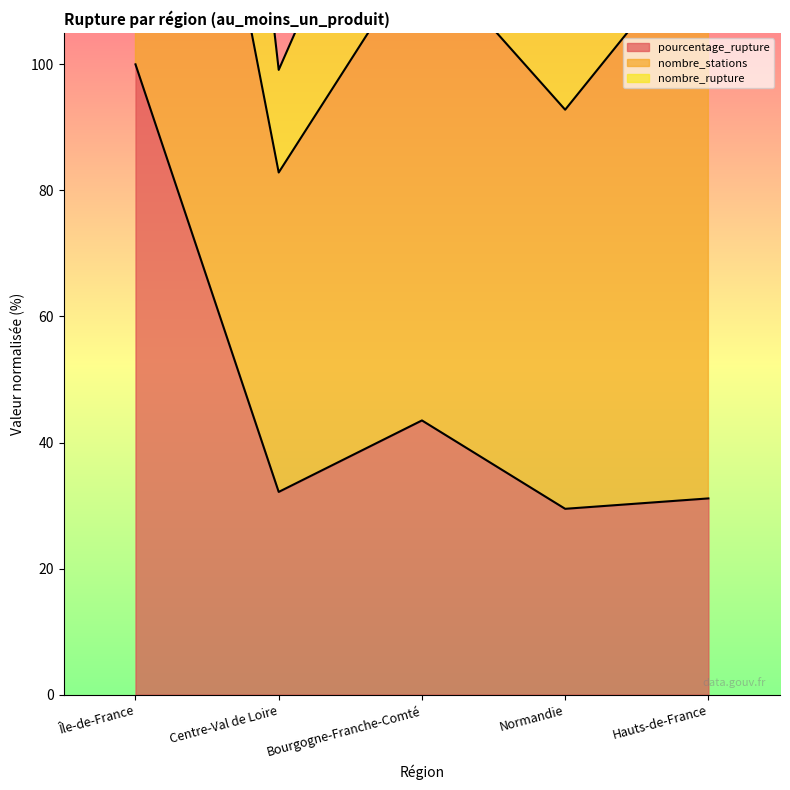

Which category has the lowest value across all series?

Normandie